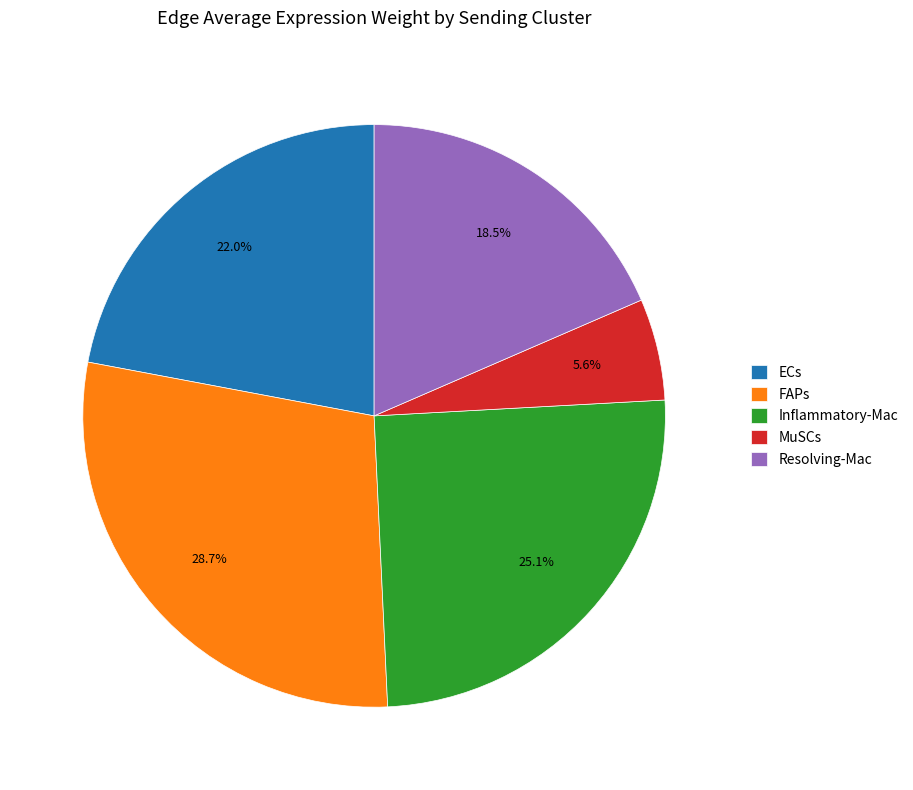

Is there any slice that represents more than half of the pie?

No